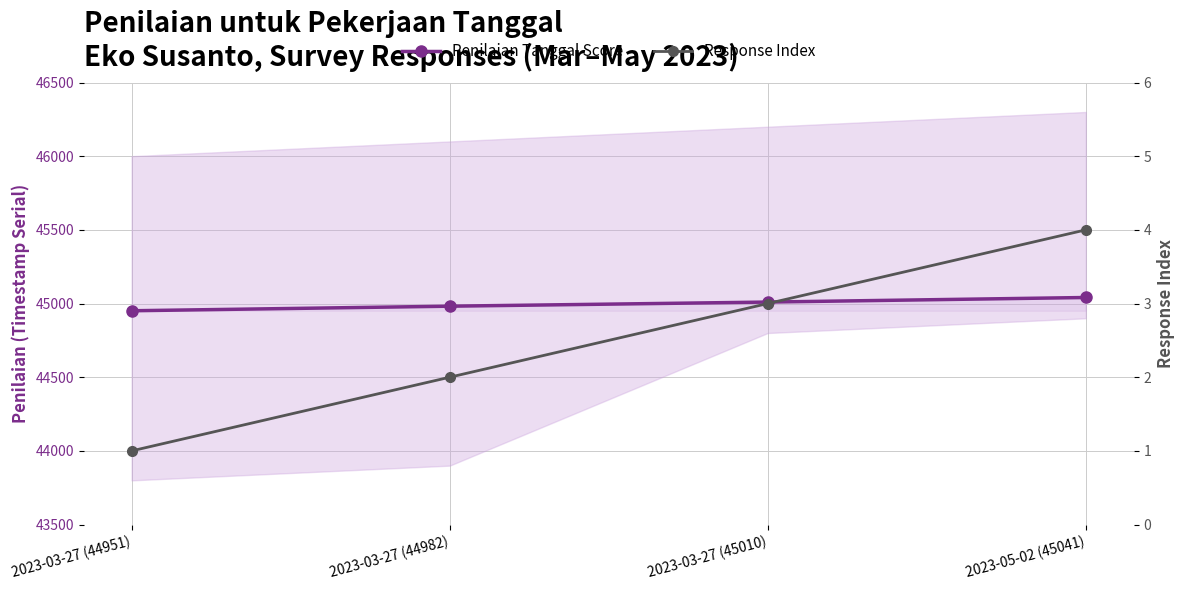

How many series are shown in this chart?

2